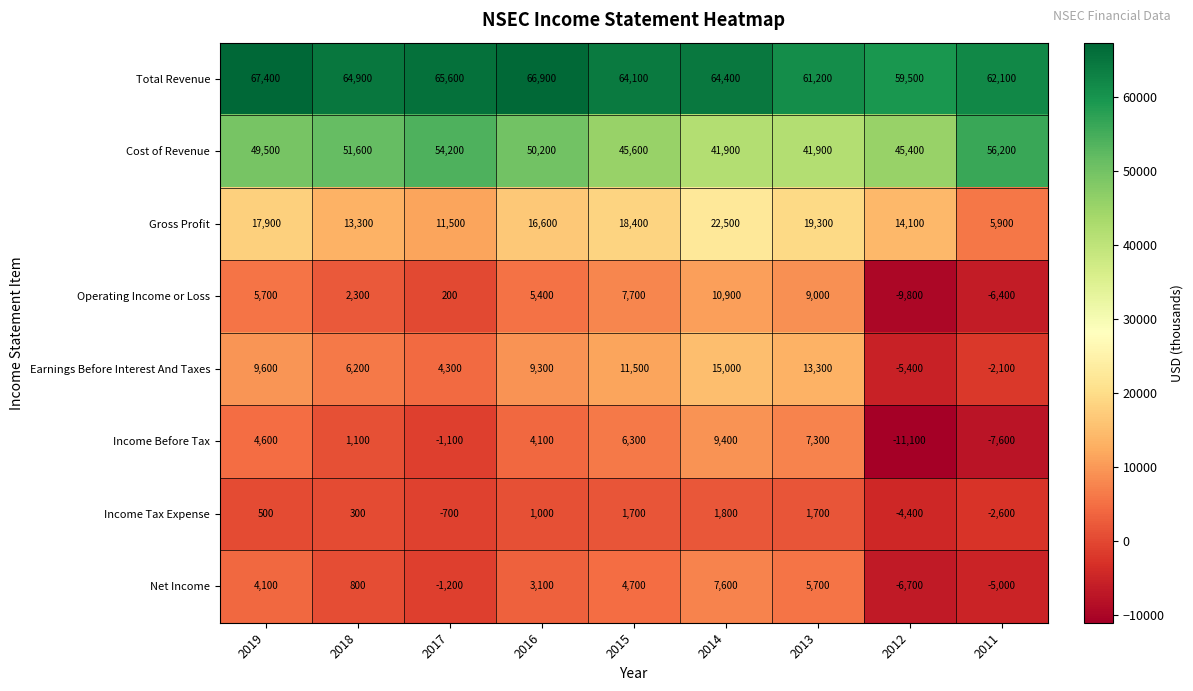

List the labels in order of Income Before Tax value, largest first.

2014, 2013, 2015, 2019, 2016, 2018, 2017, 2011, 2012